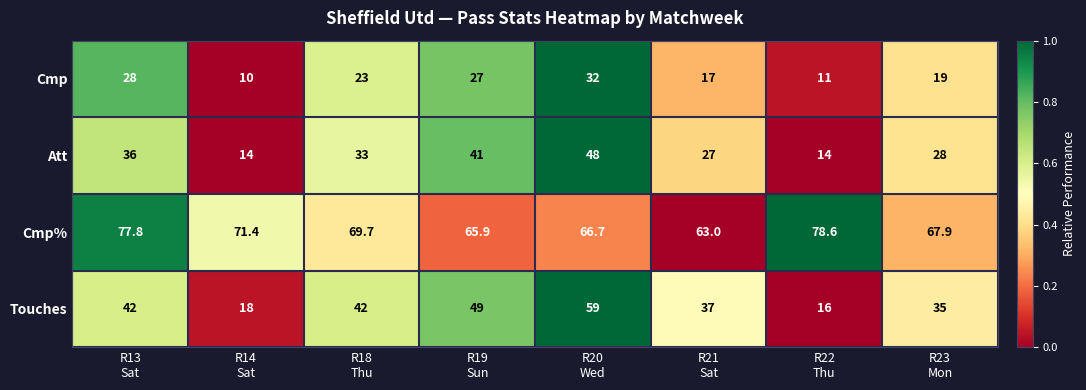

Rank the series by their maximum value, from lowest to highest.

Cmp, Att, Touches, Cmp%